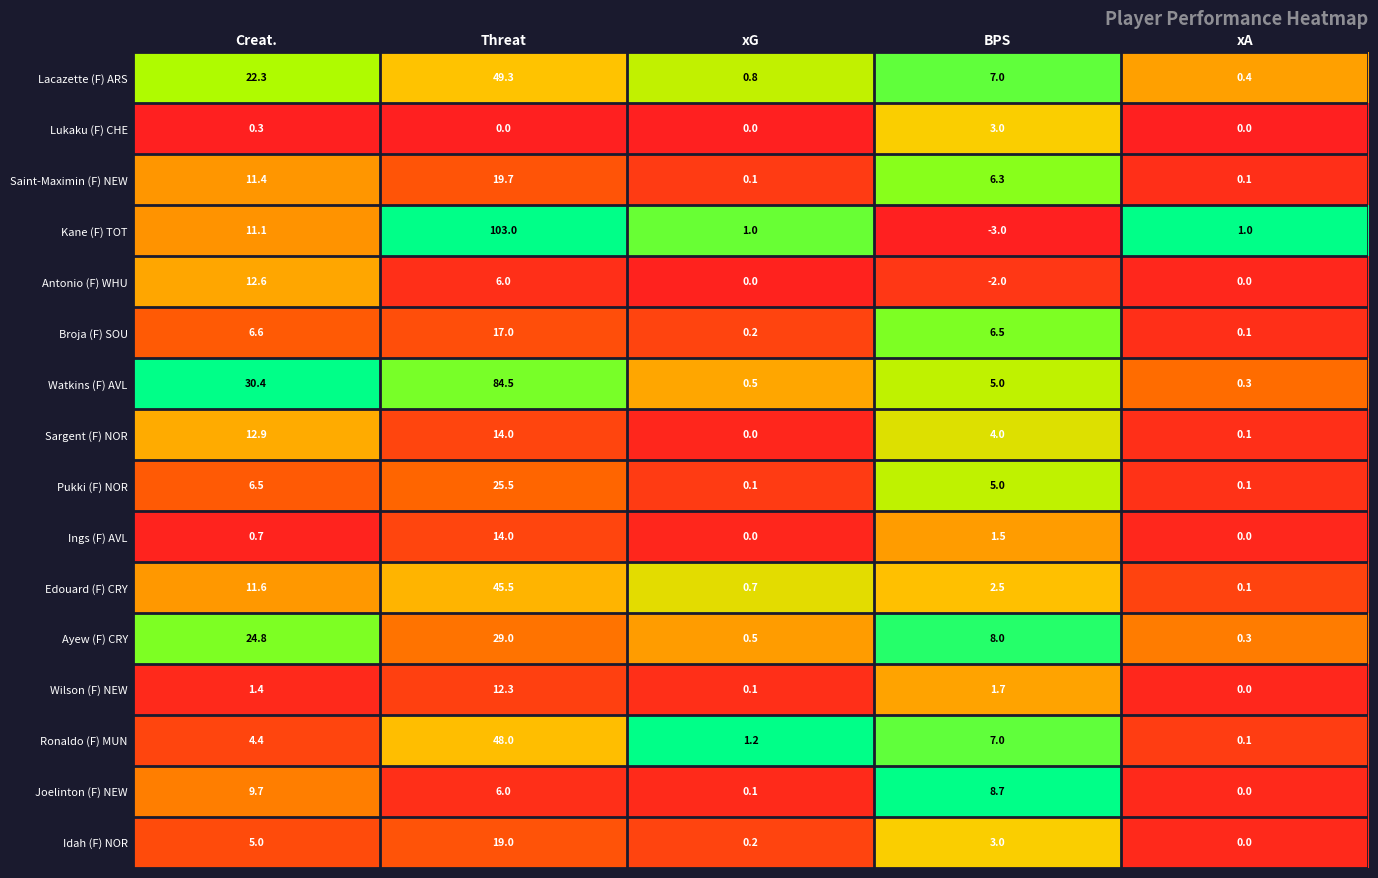

At Creat., list the series in order from smallest to largest.

Lukaku (F) CHE, Ings (F) AVL, Wilson (F) NEW, Ronaldo (F) MUN, Idah (F) NOR, Pukki (F) NOR, Broja (F) SOU, Joelinton (F) NEW, Kane (F) TOT, Saint-Maximin (F) NEW, Edouard (F) CRY, Antonio (F) WHU, Sargent (F) NOR, Lacazette (F) ARS, Ayew (F) CRY, Watkins (F) AVL